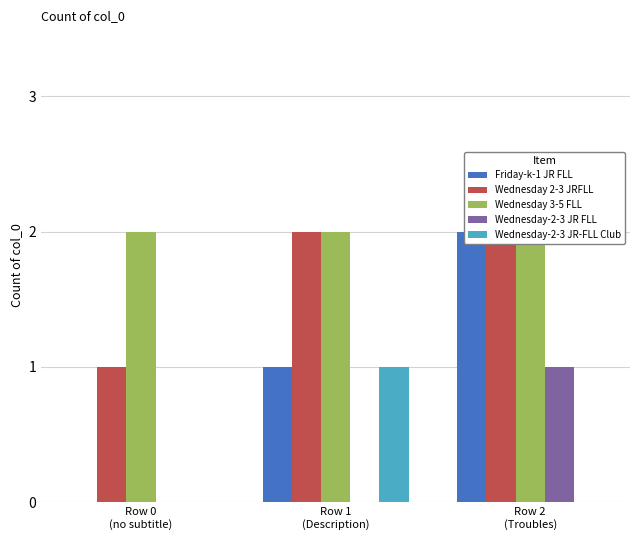

Reading left to right, transcribe all the data shown in this chart.

Friday-k-1 JR FLL: Row 0
(no subtitle)=0	Row 1
(Description)=1	Row 2
(Troubles)=2
Wednesday 2-3 JRFLL: Row 0
(no subtitle)=1	Row 1
(Description)=2	Row 2
(Troubles)=2
Wednesday 3-5 FLL: Row 0
(no subtitle)=2	Row 1
(Description)=2	Row 2
(Troubles)=2
Wednesday-2-3 JR FLL: Row 0
(no subtitle)=0	Row 1
(Description)=0	Row 2
(Troubles)=1
Wednesday-2-3 JR-FLL Club: Row 0
(no subtitle)=0	Row 1
(Description)=1	Row 2
(Troubles)=0